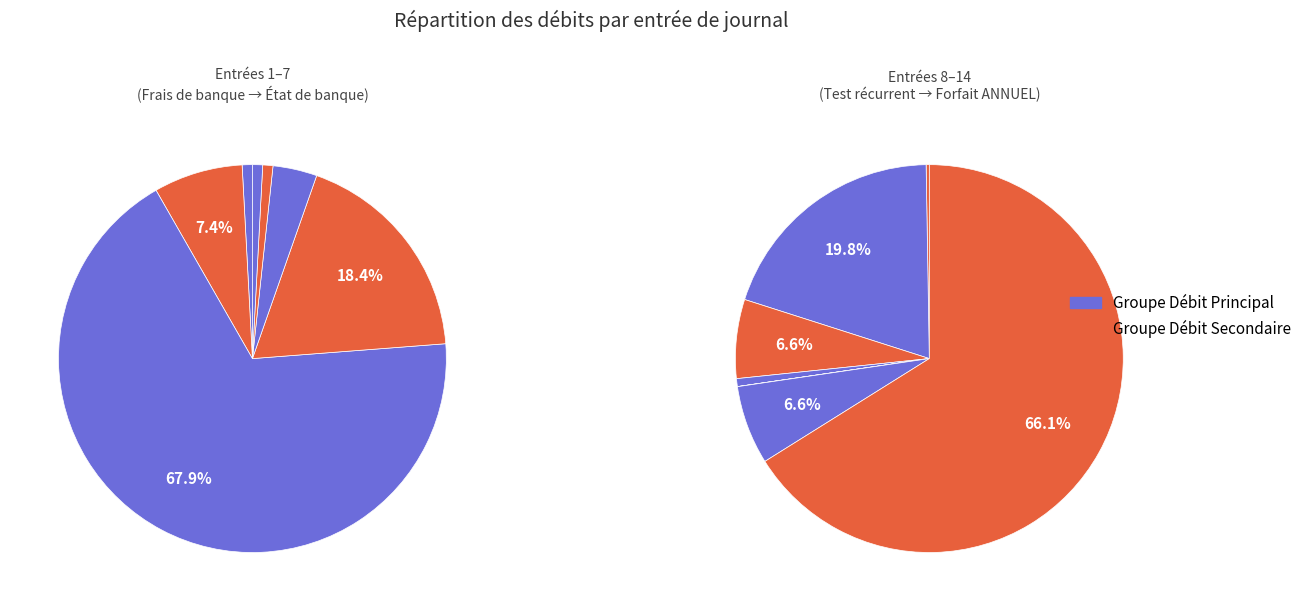

To the nearest percent, what is the difference between the largest and smallest slice percentages?

65%